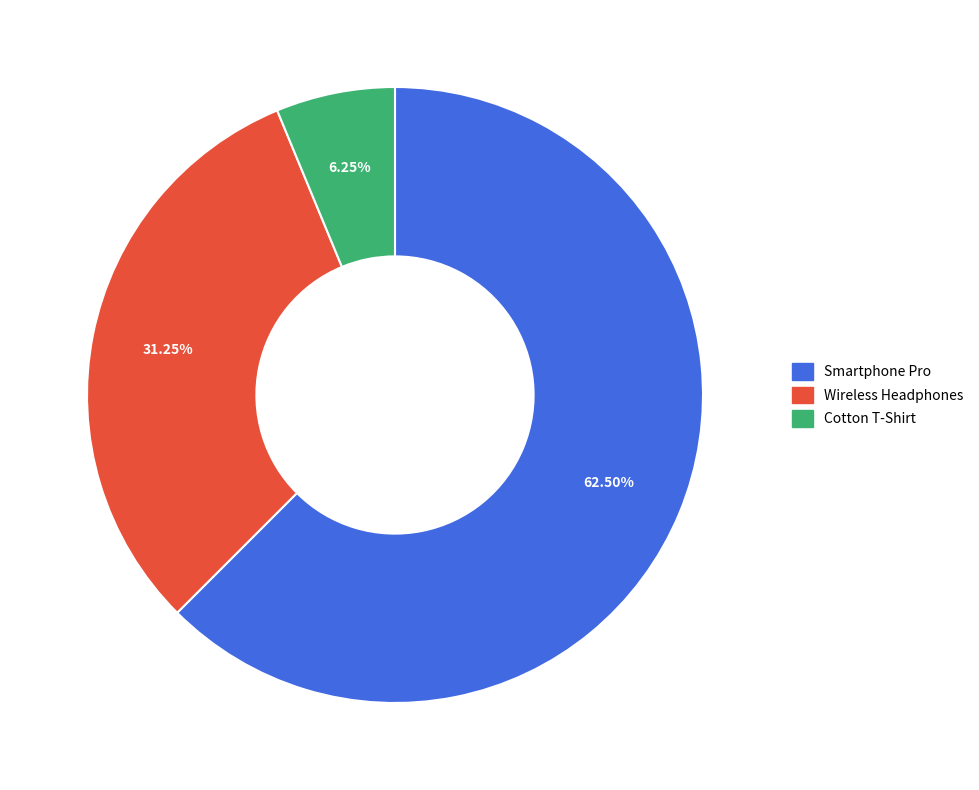

To the nearest percent, what is the combined percentage of Cotton T-Shirt and Smartphone Pro?

69%